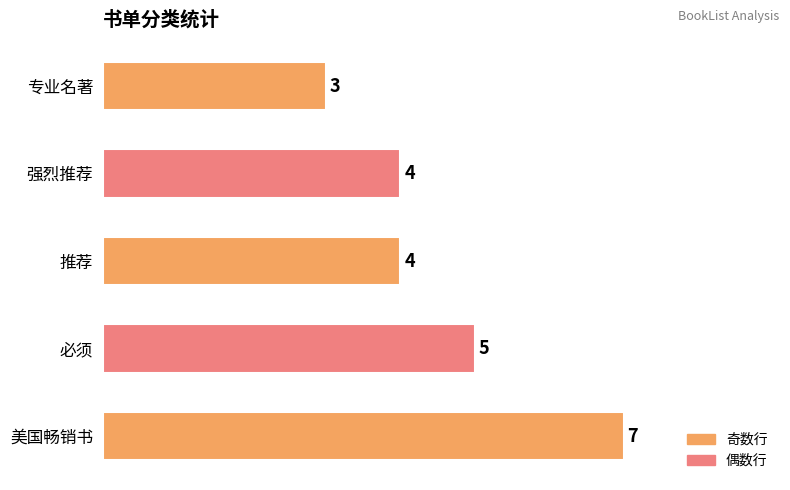

What is the smallest value displayed?

3